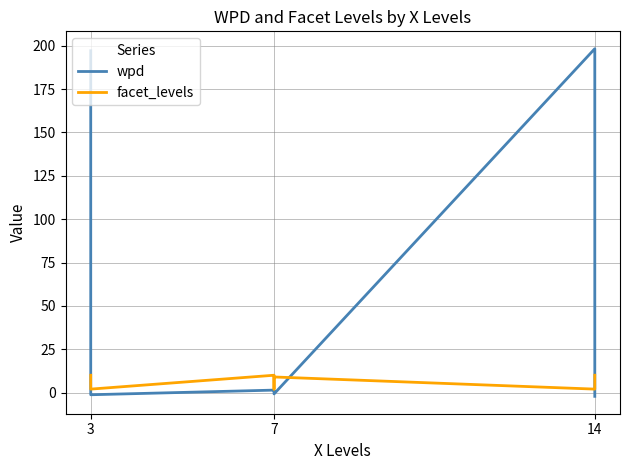

Reading right to left, what are all the values shown in this chart?

wpd: -2.2	-1.9	198.3	-0.8	1.3	1.4	-1.2	-0.6	197.1
facet_levels: 10.0	9.0	2.0	9.0	2.0	10.0	2.0	9.0	10.0